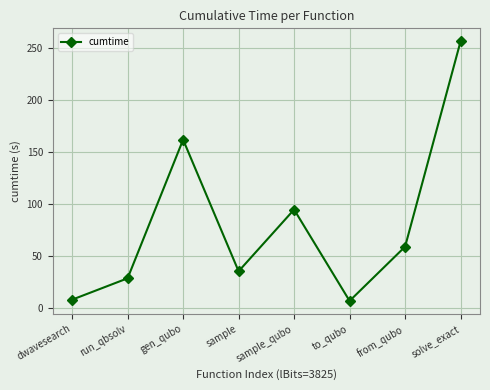

True or false: the data shows 58.9 at from_qubo.

True